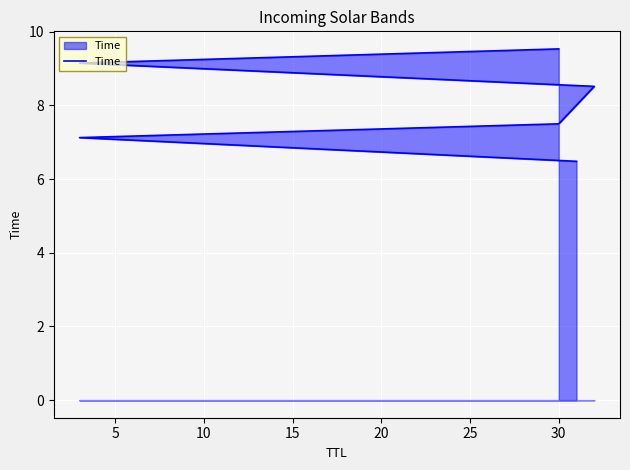

What is the value of the 5th point from the left?

9.1